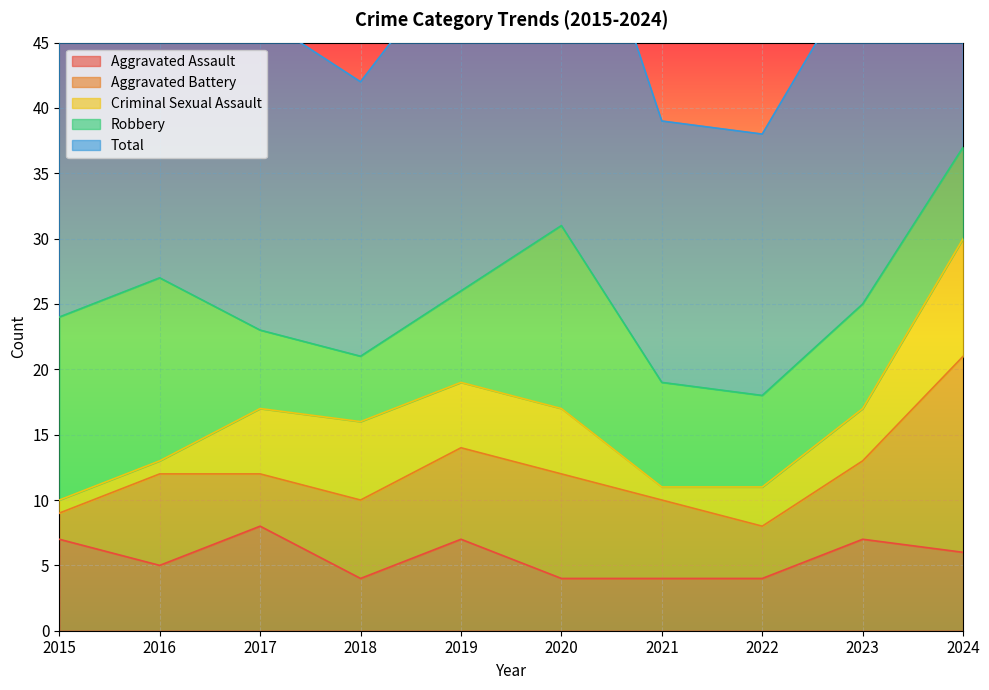

What is the total value across all series at 2015?

48